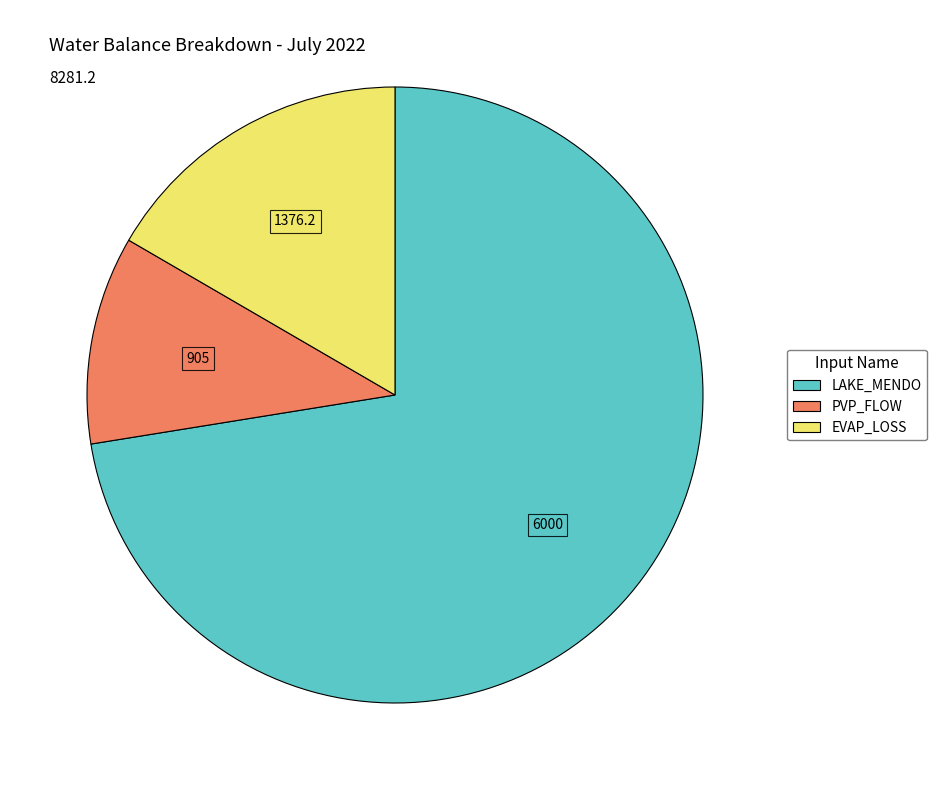

Is there any slice that represents more than half of the pie?

Yes